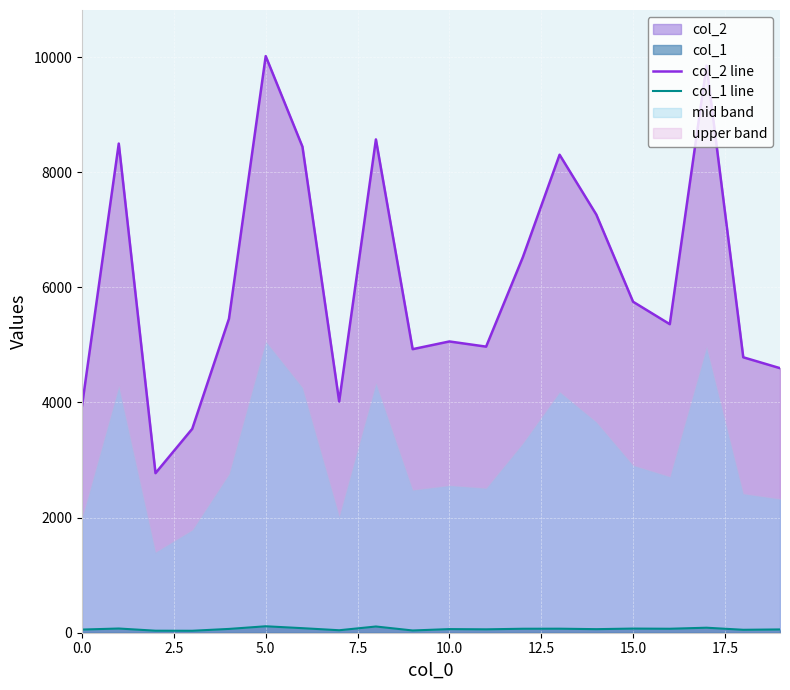

True or false: col_1 line has more than 0 points higher than both neighbors.

True